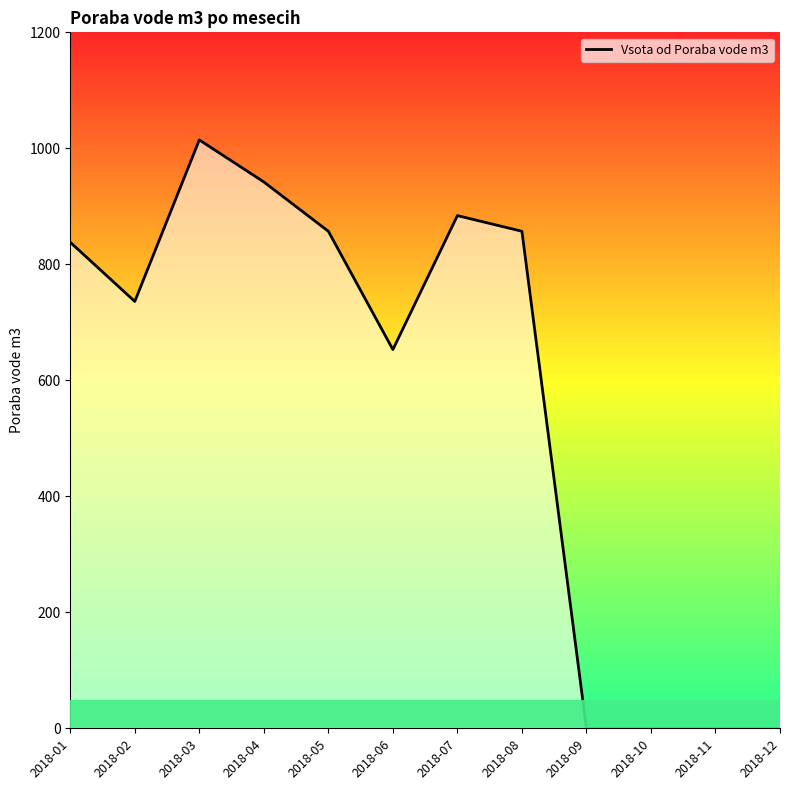

Which category has the highest value across all series?

2018-03